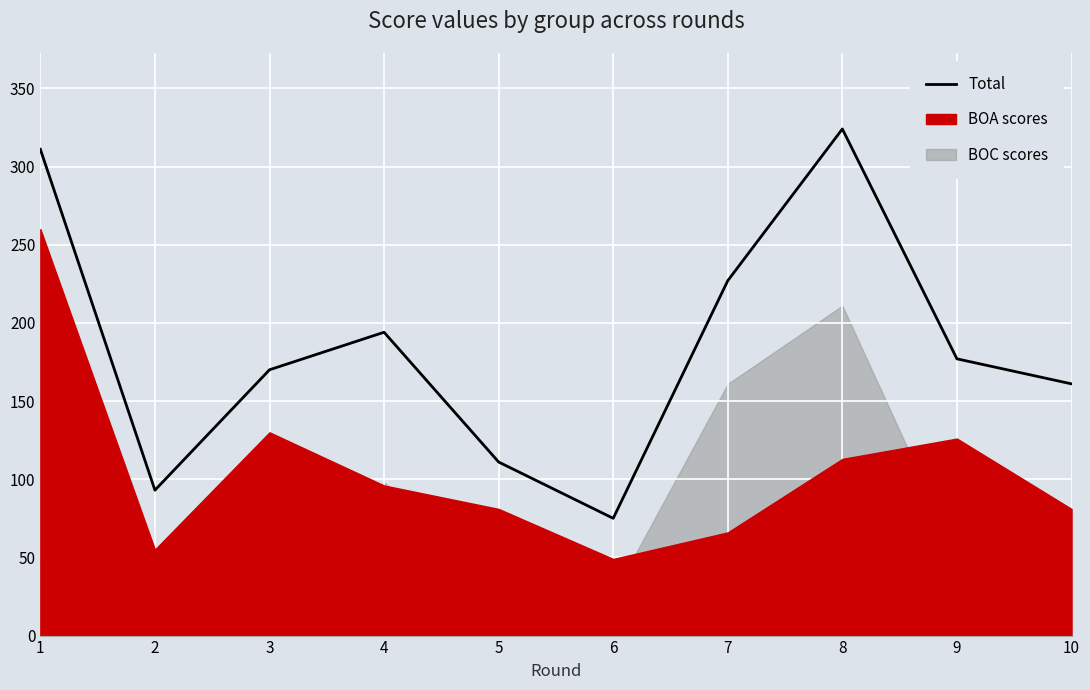

Reading left to right, transcribe all the data shown in this chart.

311	93	170	194	111	75	227	324	177	161